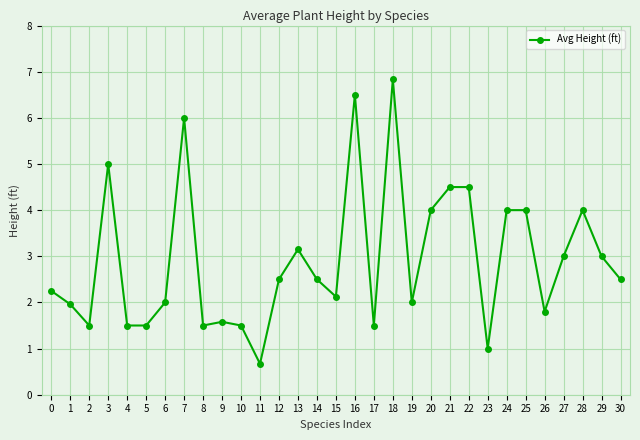

What is the difference between the maximum and minimum values?

6.2